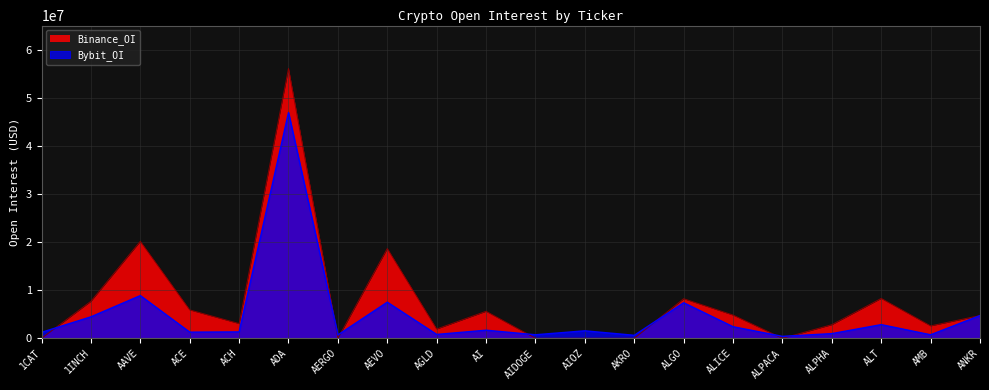

List the labels in order of Bybit_OI value, largest first.

ADA, AAVE, AEVO, ALGO, ANKR, 1INCH, ALT, ALICE, AI, AIOZ, ACH, ACE, 1CAT, ALPHA, AGLD, AIDOGE, AMB, AERGO, AKRO, ALPACA